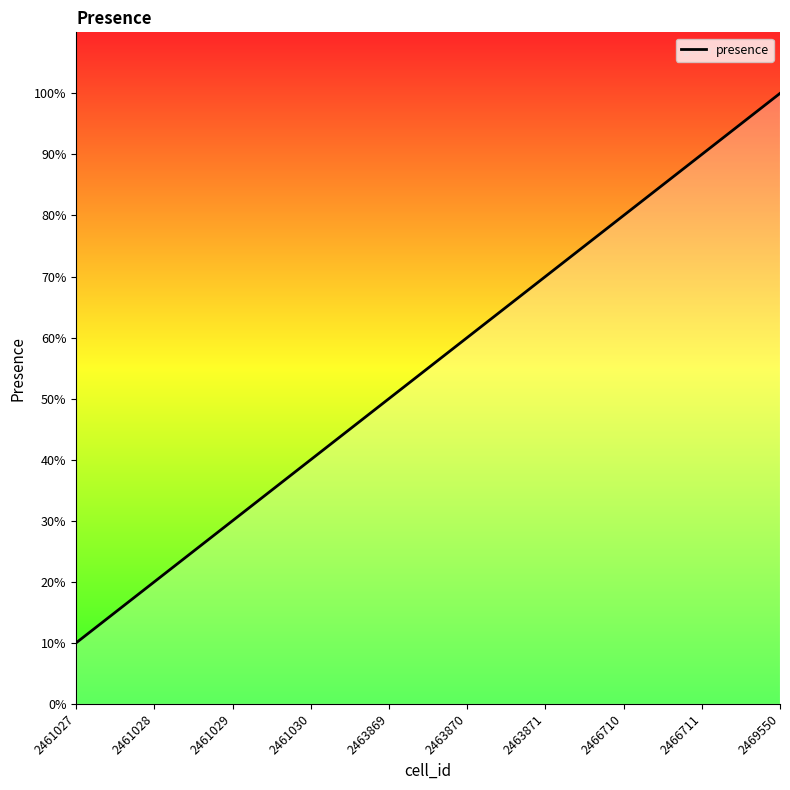

How many lines are shown in the chart?

1